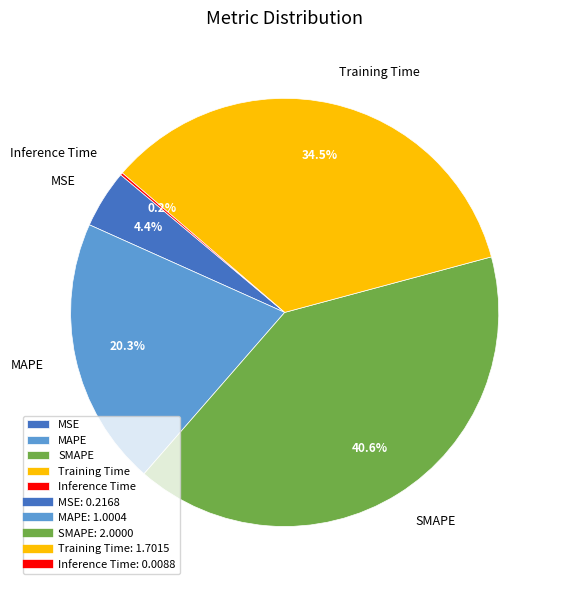

Which has a higher value, MAPE or Training Time?

Training Time